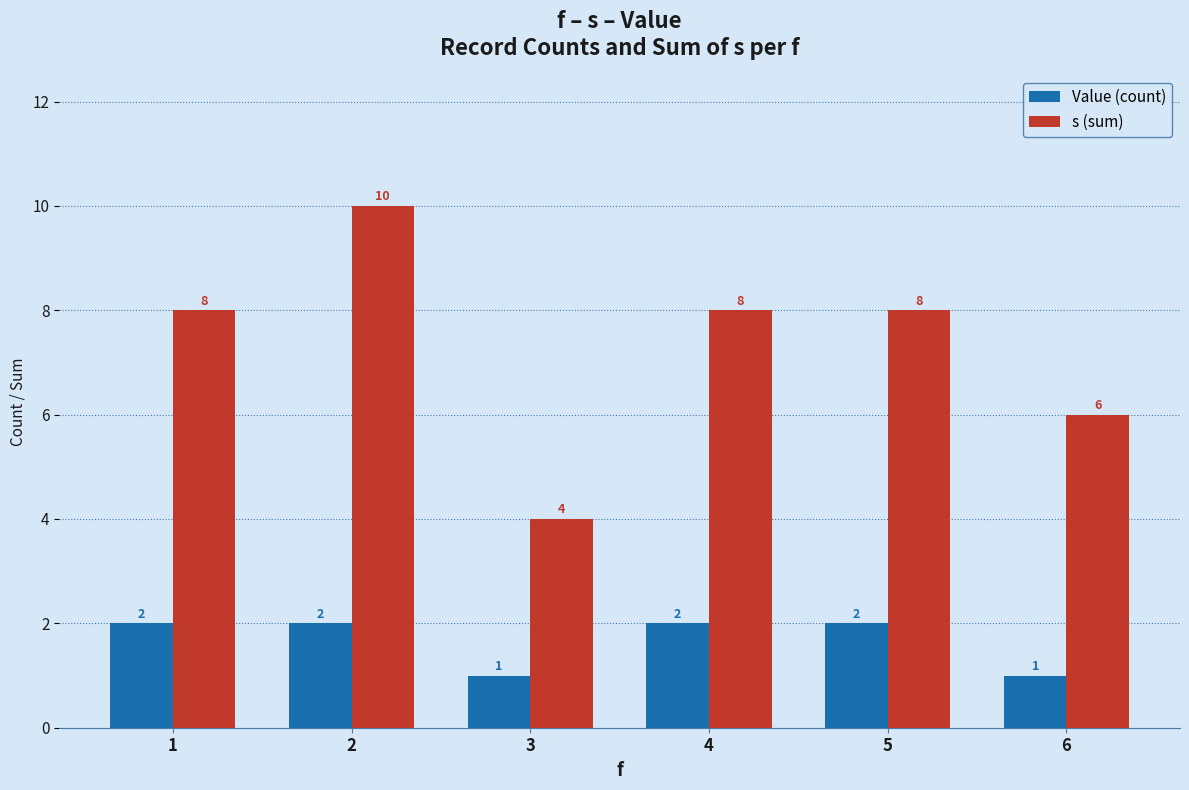

Between 2 and 5, which series saw the biggest shift?

s (sum)